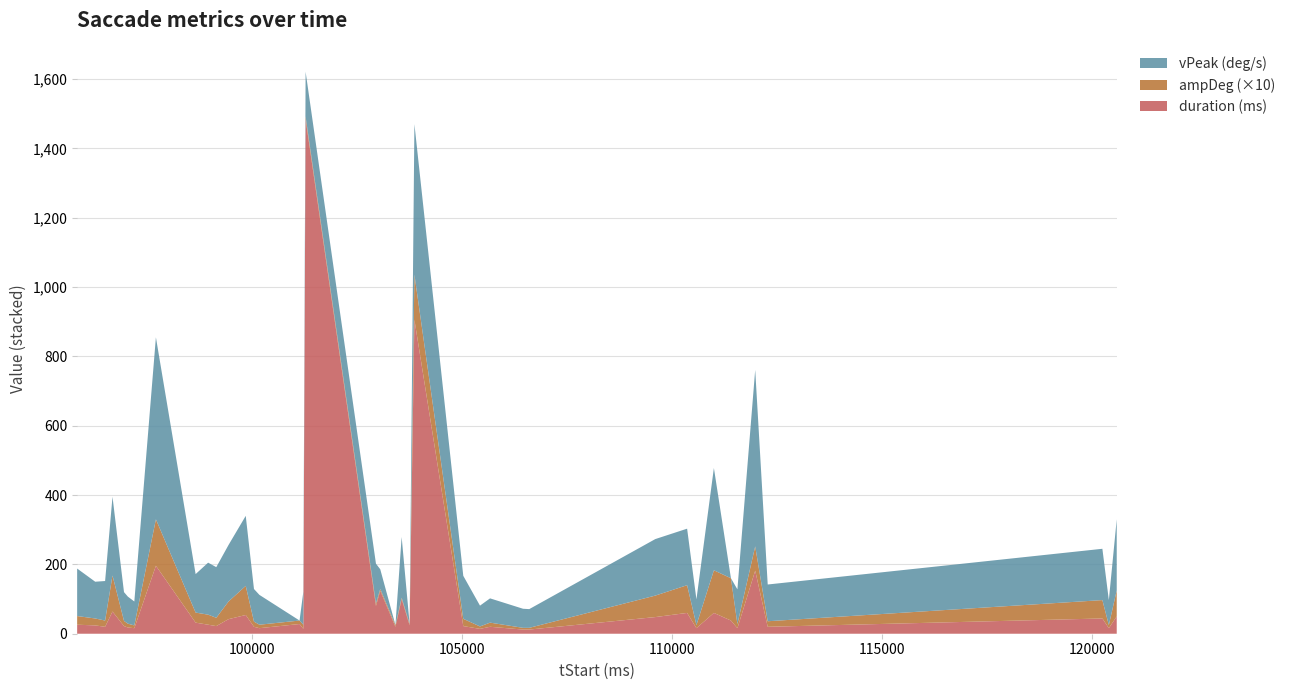

Reading left to right, list all the values displayed in this chart.

duration: 95833=26.0	96263=24.0	96499=20.0	96675=64.0	96949=22.0	97041=18.0	97195=16.0	97709=196.0	98655=32.0	98953=26.0	99147=22.0	99439=42.0	99849=54.0	100045=20.0	100175=16.0	101131=28.0	101221=14.0	101275=1484.0	102951=80.0	103053=124.0	103415=20.0	103563=100.0	103753=24.0	103867=906.0	105031=22.0	105429=14.0	105669=20.0	106455=12.0	106603=12.0	109605=48.0	110363=60.0	110585=16.0	111001=60.0	111407=38.0	111561=16.0	111985=182.0	112283=20.0	120255=44.0	120409=16.0	120597=50.0
ampDeg: 95833=2.5	96263=2.0	96499=1.8	96675=10.4	96949=1.5	97041=1.1	97195=0.8	97709=13.4	98655=2.9	98953=2.9	99147=2.4	99439=5.1	99849=8.4	100045=1.5	100175=1.0	101131=1.0	101221=1.2	101275=0.8	102951=0.7	103053=0.5	103415=0.5	103563=0.4	103753=0.4	103867=13.0	105031=2.1	105429=0.7	105669=1.2	106455=0.5	106603=0.5	109605=6.2	110363=8.0	110585=0.9	111001=12.3	111407=12.2	111561=1.2	111985=7.0	112283=1.6	120255=5.3	120409=0.9	120597=7.5
vPeak: 95833=137.0	96263=106.0	96499=114.0	96675=227.0	96949=83.0	97041=78.0	97195=69.0	97709=525.0	98655=111.0	98953=150.0	99147=146.0	99439=163.0	99849=202.0	100045=94.0	100175=86.0	101131=0.0	101221=95.0	101275=129.0	102951=115.0	103053=57.0	103415=0.0	103563=175.0	103753=0.0	103867=434.0	105031=124.0	105429=60.0	105669=70.0	106455=55.0	106603=54.0	109605=163.0	110363=163.0	110585=74.0	111001=295.0	111407=0.0	111561=100.0	111985=509.0	112283=106.0	120255=148.0	120409=72.0	120597=205.0